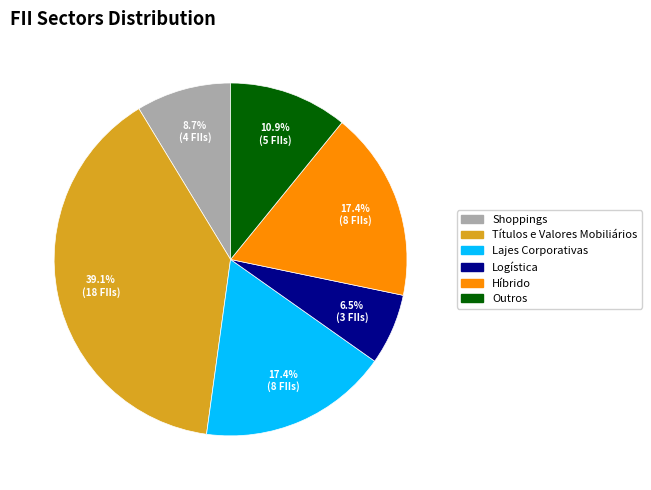

How many segments does this pie chart have?

6